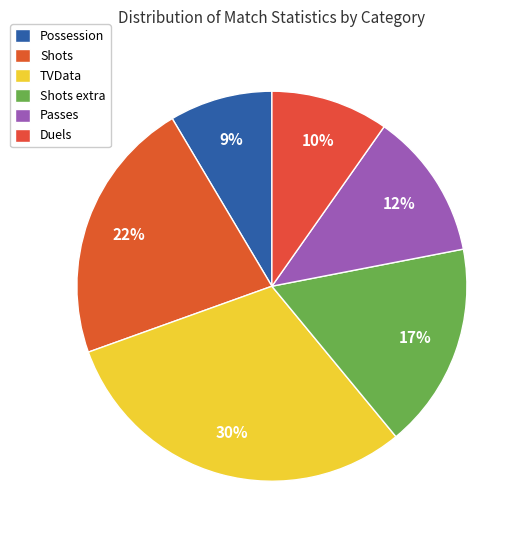

How many slices are in this pie chart?

6